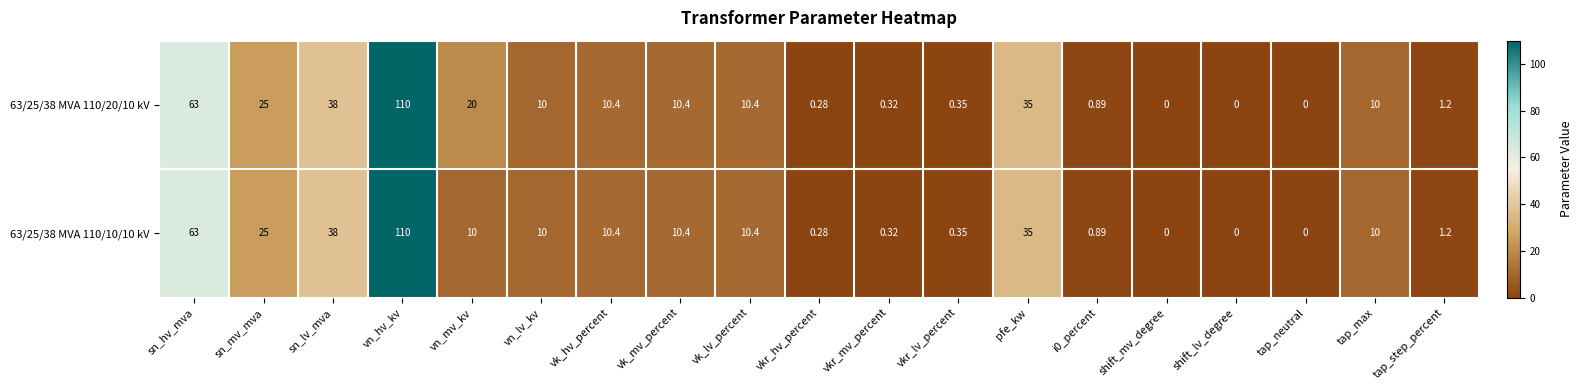

At which category is the sum across all series the highest?

vn_hv_kv